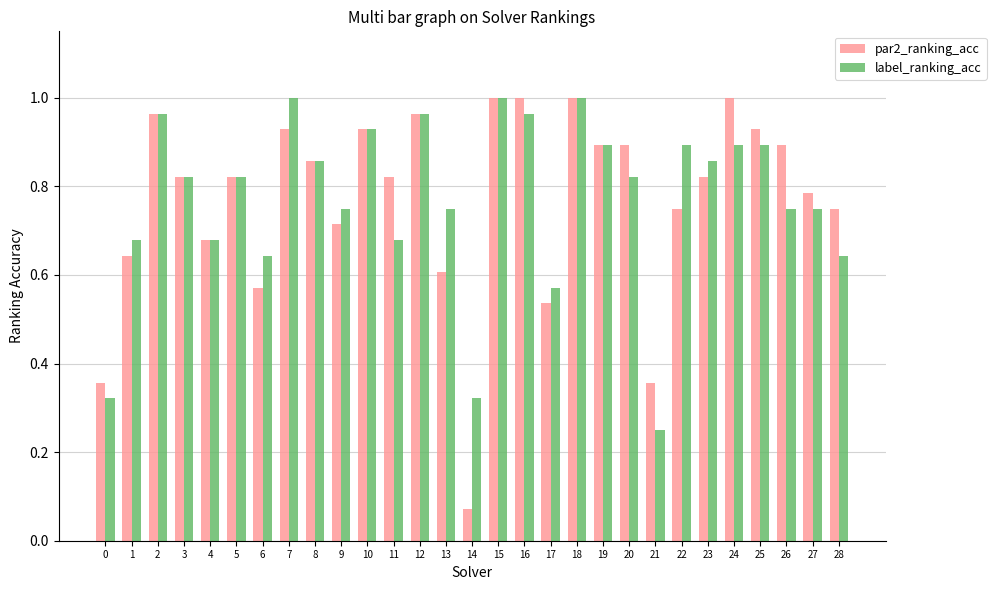

What is the sum of the label_ranking_acc values at 5 and 14?

1.1